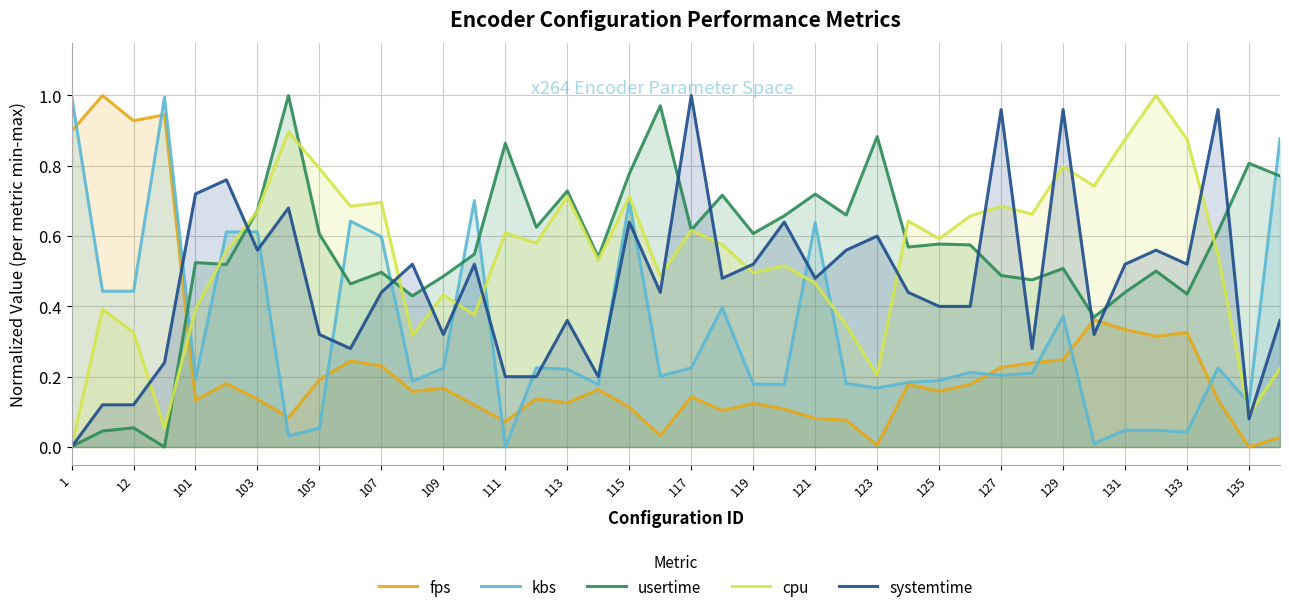

True or false: cpu has a value of 1.0 at 107.

False